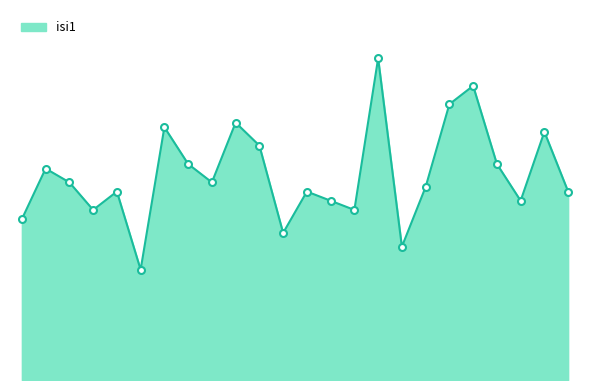

Is this an area chart (filled region under the line)?

Yes